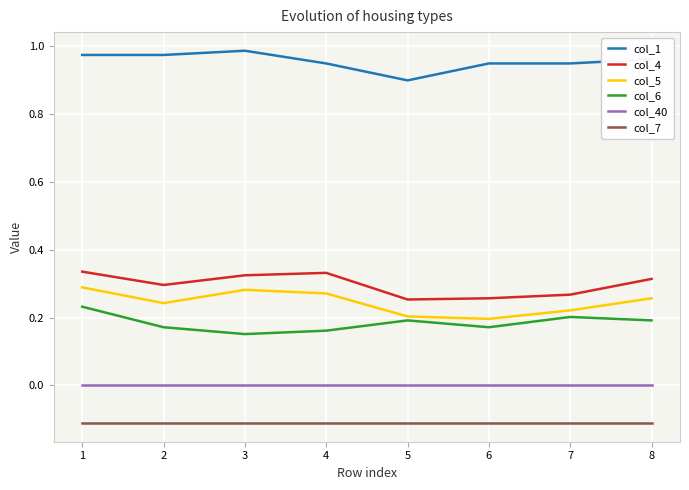

What is the smallest value displayed?

-0.1